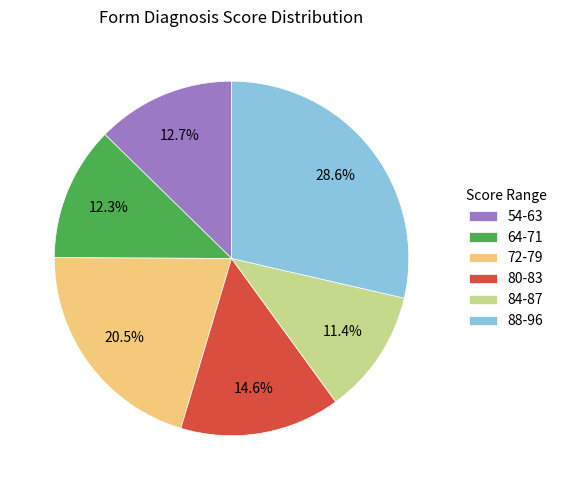

Between 80-83 and 64-71, which is larger?

80-83